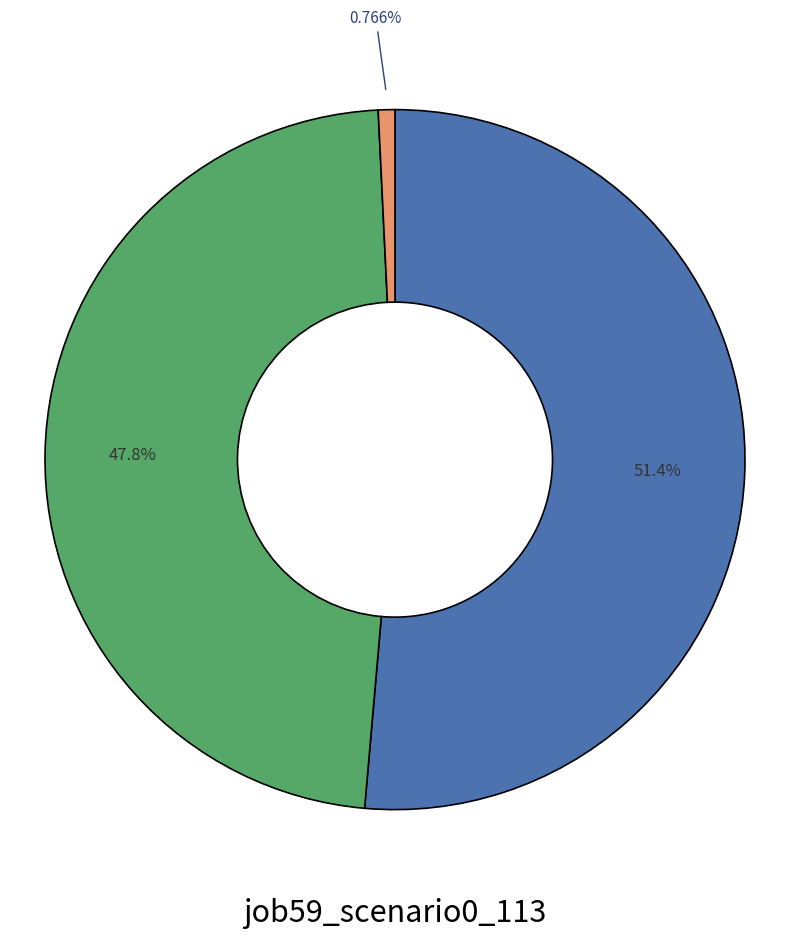

To the nearest percent, what is the difference between the largest and smallest slice percentages?

51%